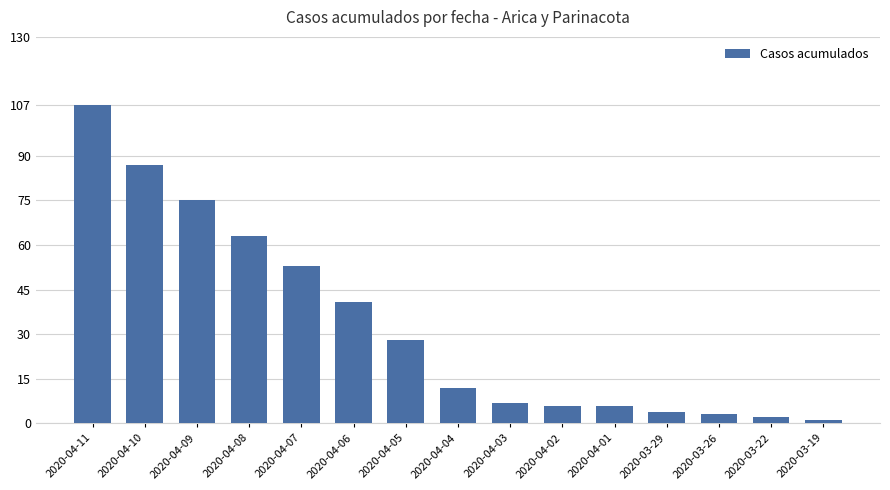

What is the difference between the maximum and second lowest values?

105